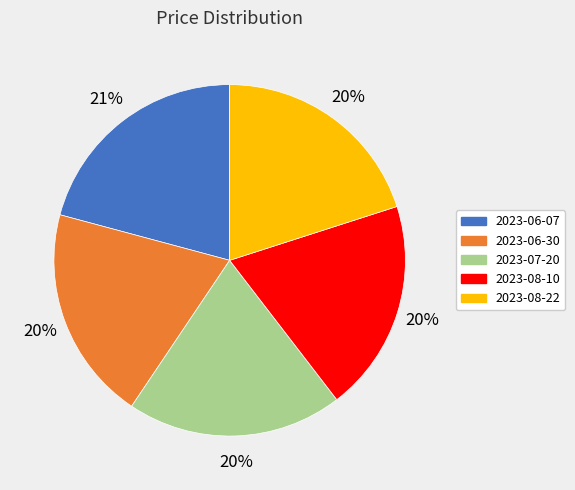

What is the ratio of the value at 2023-07-20 to the value at 2023-08-22?

1.0